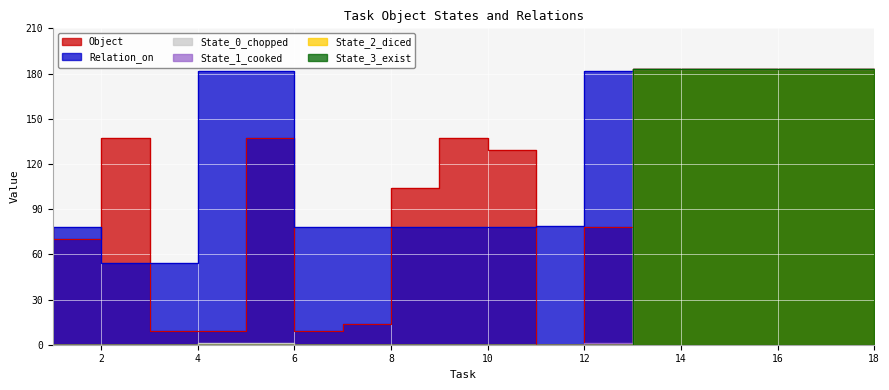

Reading right to left, extract all data points from this chart.

Object: 183	183	183	183	183	78	0	129	137	104	14	9	137	9	9	137	70	78
Relation_on: 183	183	183	183	183	182	79	78	78	78	78	78	182	182	54	54	78	0
State_0_chopped: 183	183	183	183	183	0	0	0	0	0	0	0	1	1	0	0	0	0
State_1_cooked: 183	183	183	183	183	1	0	0	0	0	0	0	0	0	0	0	0	0
State_2_diced: 183	183	183	183	183	0	0	0	0	0	0	0	0	0	0	0	0	0
State_3_exist: 183	183	183	183	183	0	0	0	0	0	0	0	0	0	0	0	0	0